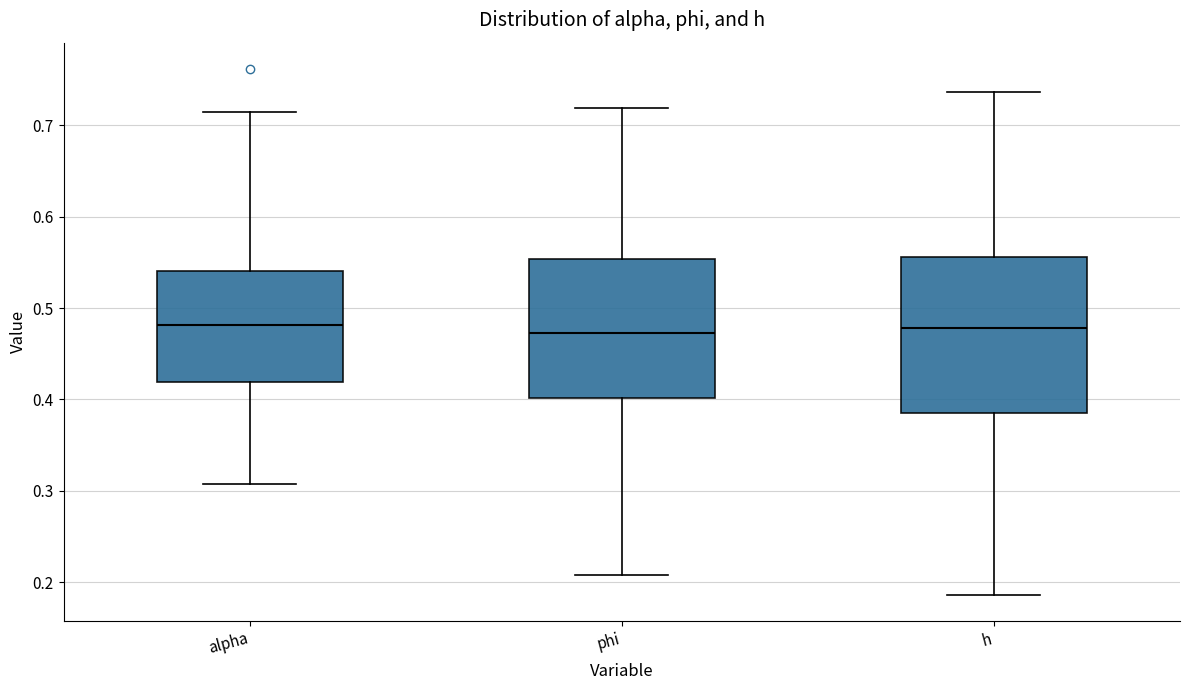

Reading left to right, read every box against the y-axis: the position of its median line, the range the box covers, and the ends of its whiskers. The values are not printed on the chart, so give them approximately, as read against the axis.

alpha: median 0.48, box 0.42 to 0.54, whiskers 0.31 to 0.71
phi: median 0.47, box 0.40 to 0.55, whiskers 0.21 to 0.72
h: median 0.48, box 0.39 to 0.56, whiskers 0.19 to 0.74